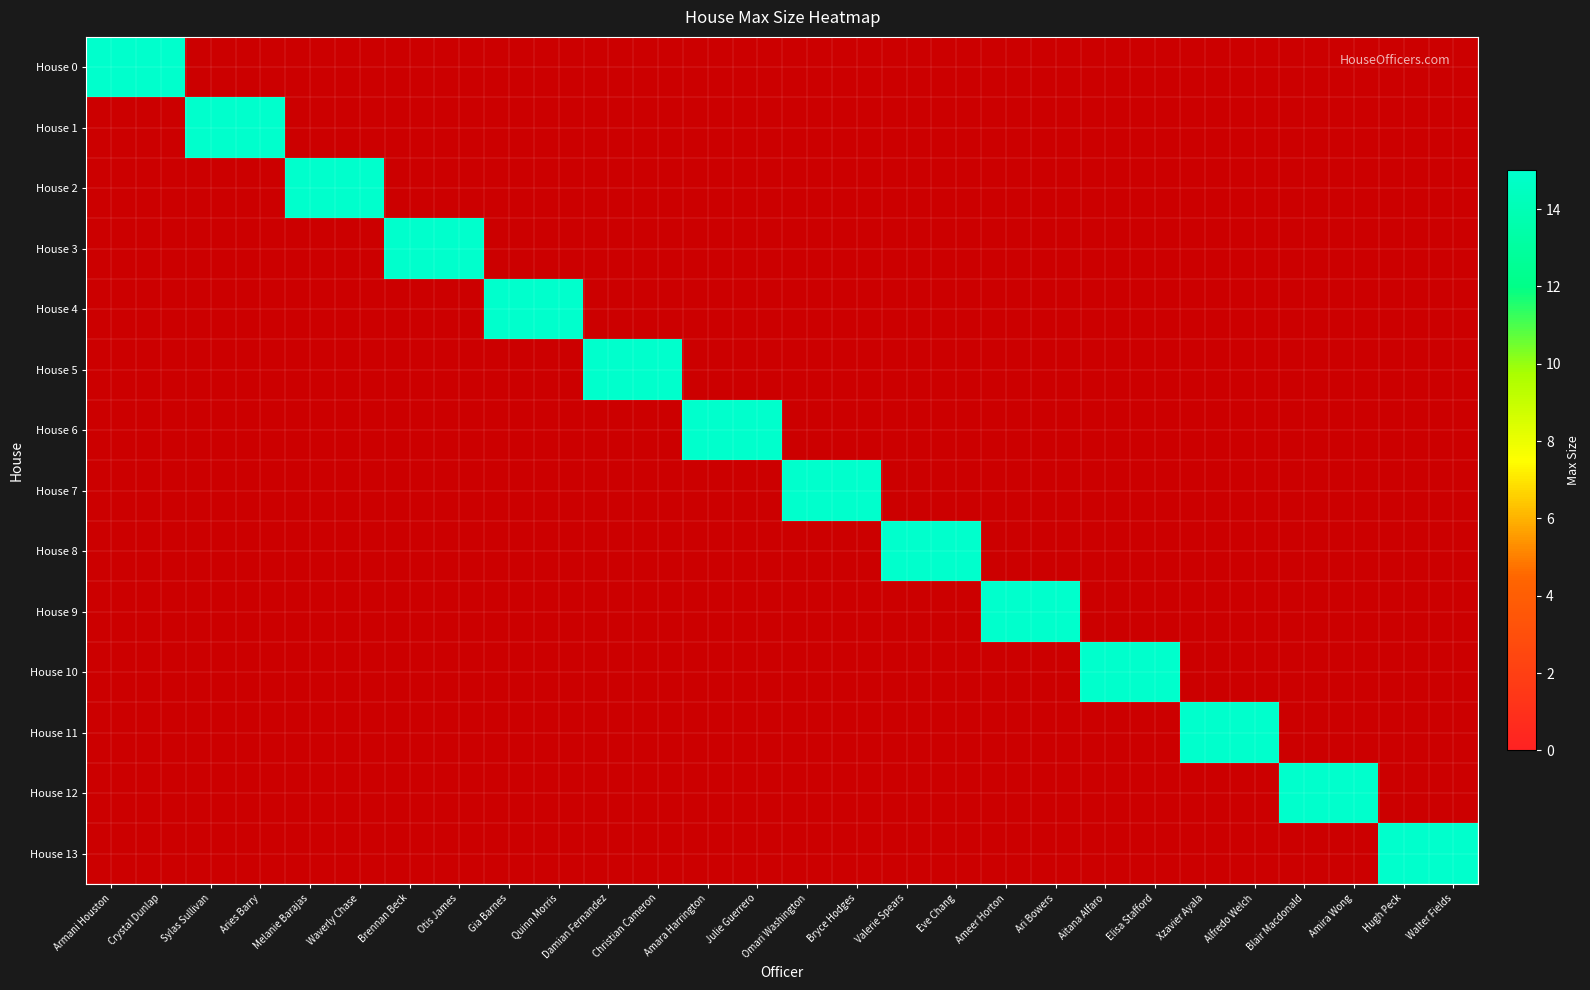

Rank the series by their maximum value, from highest to lowest.

House 0, House 1, House 2, House 3, House 4, House 5, House 6, House 7, House 8, House 9, House 10, House 11, House 12, House 13